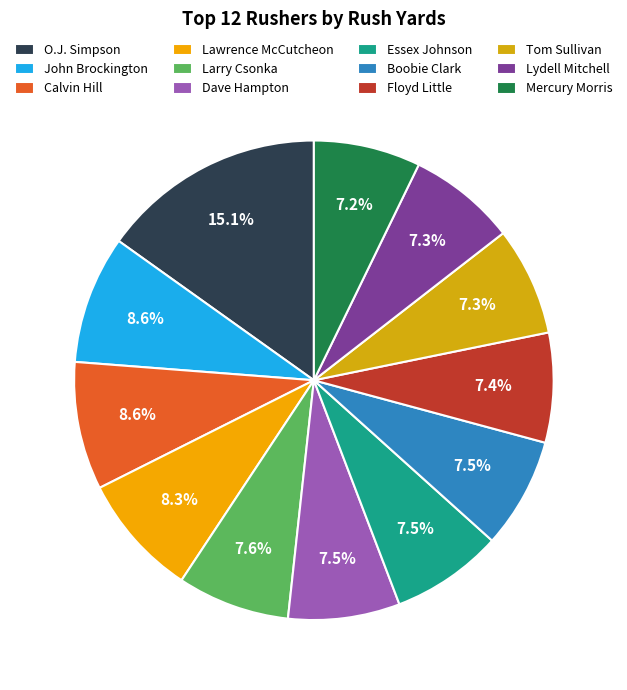

Count the number of slices in the pie.

12